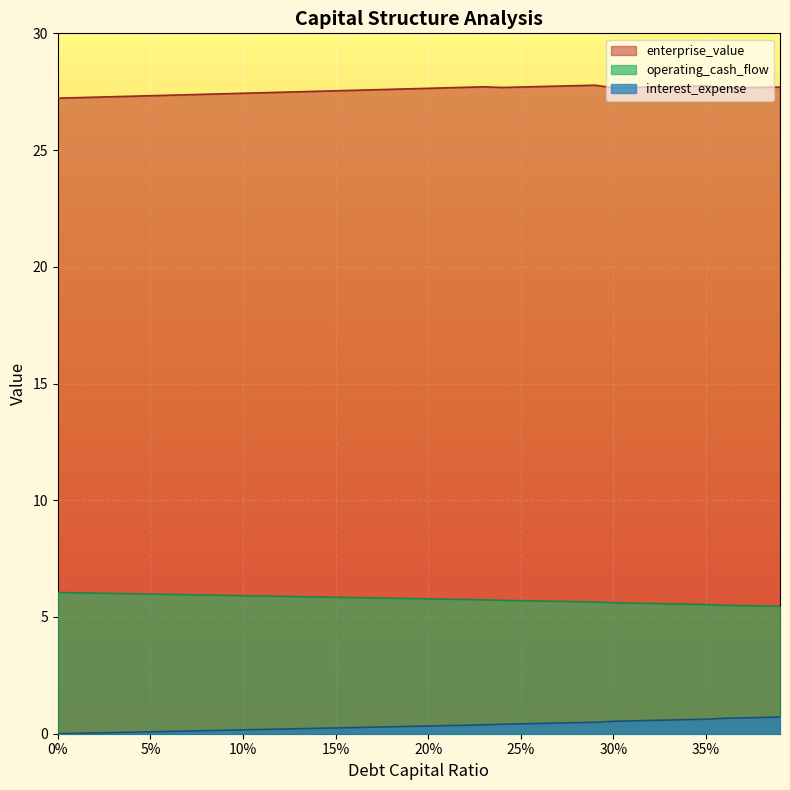

What is the maximum value for interest_expense?

0.7